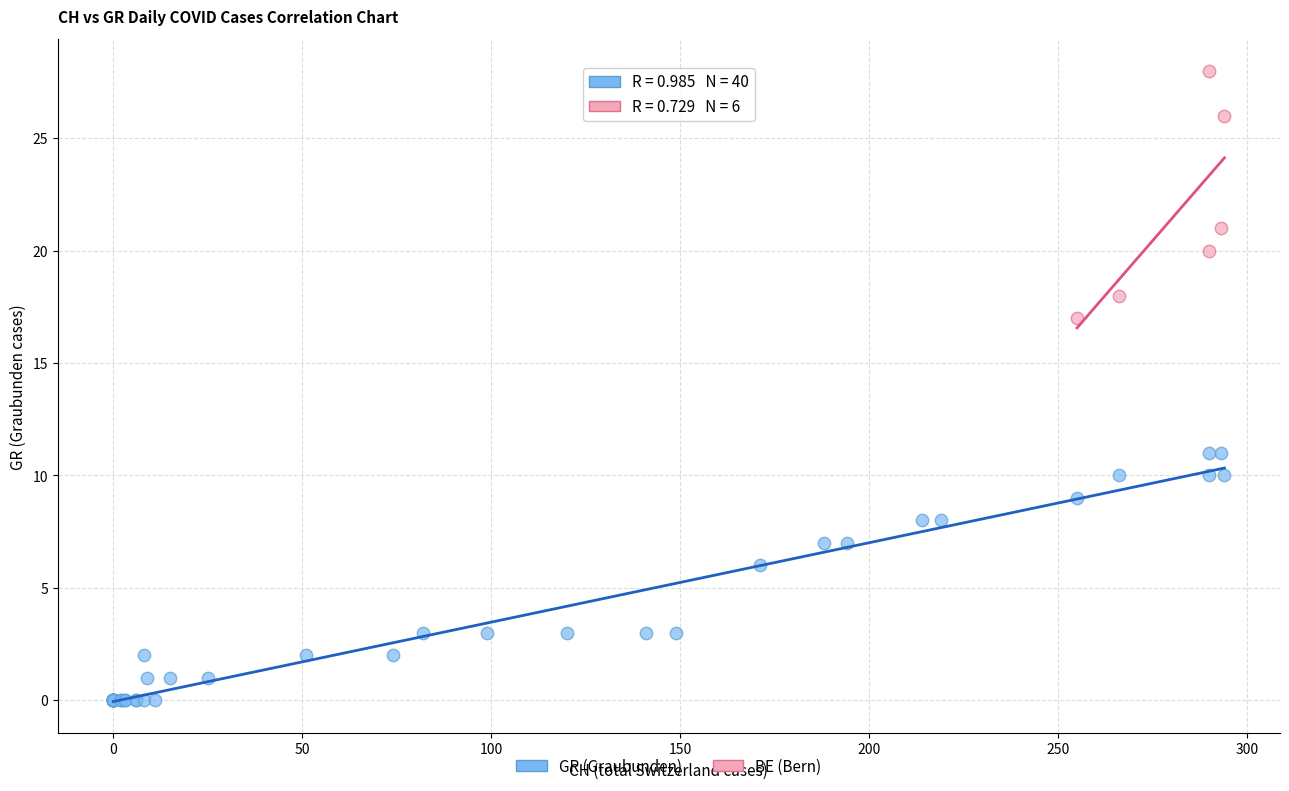

Which series contains the highest Y value?

BE (Bern)